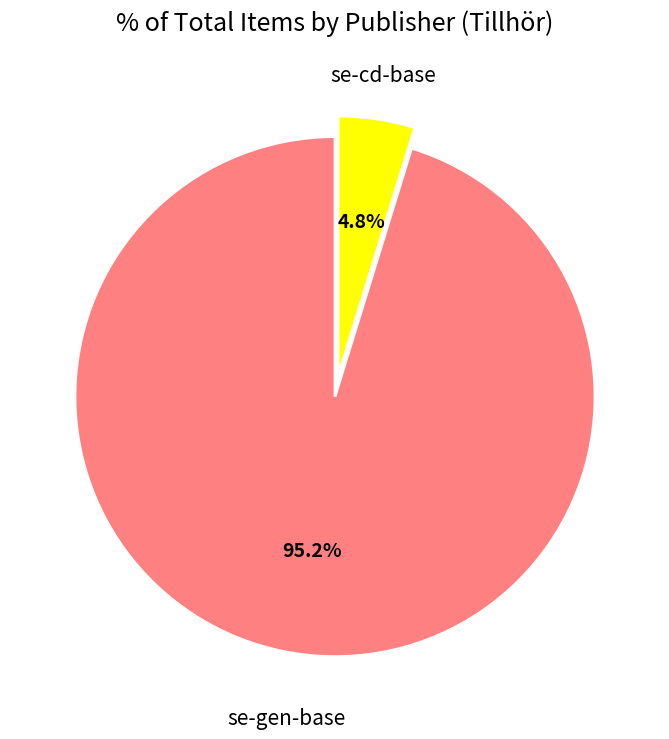

Is there any slice that represents more than half of the pie?

Yes